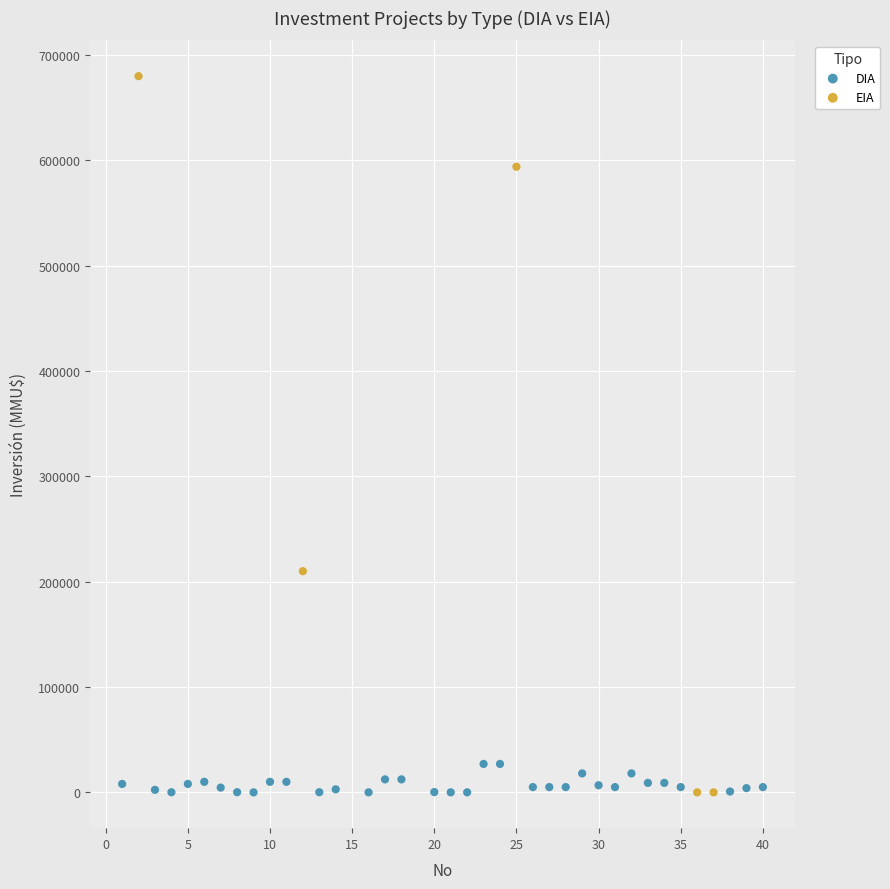

Which series has the largest Y range (max minus min)?

EIA